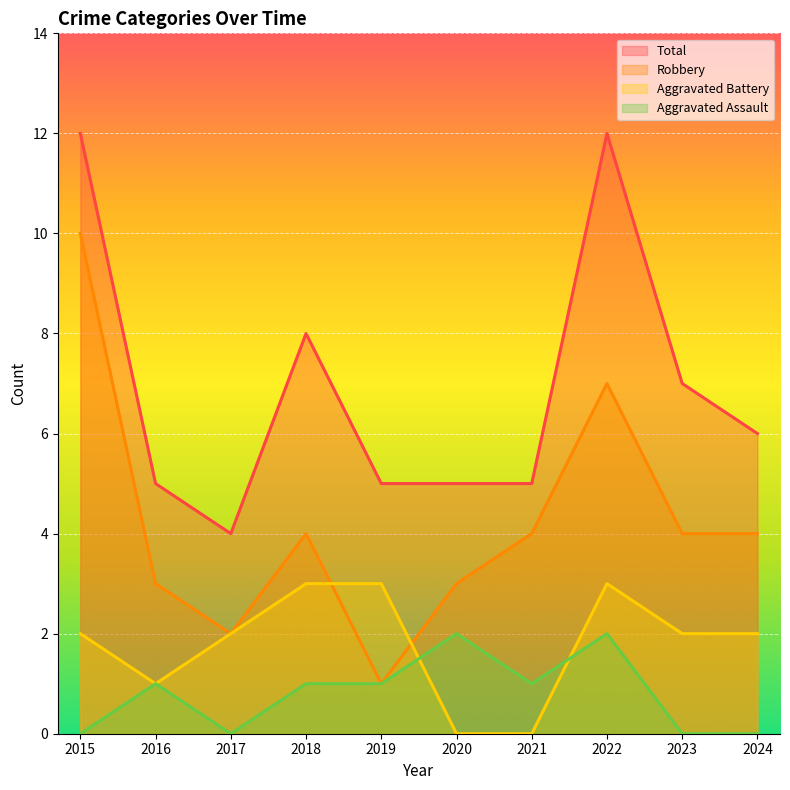

What is the total value across all series at 2016?

10